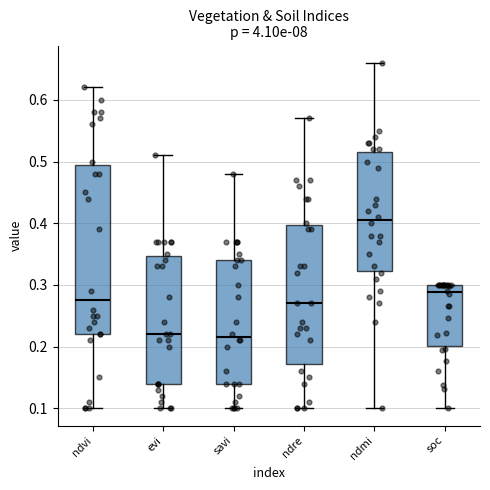

Where does the median line of the box for ndre sit on the y-axis? The values are not printed on the chart, so give them approximately, as read against the axis.

0.27